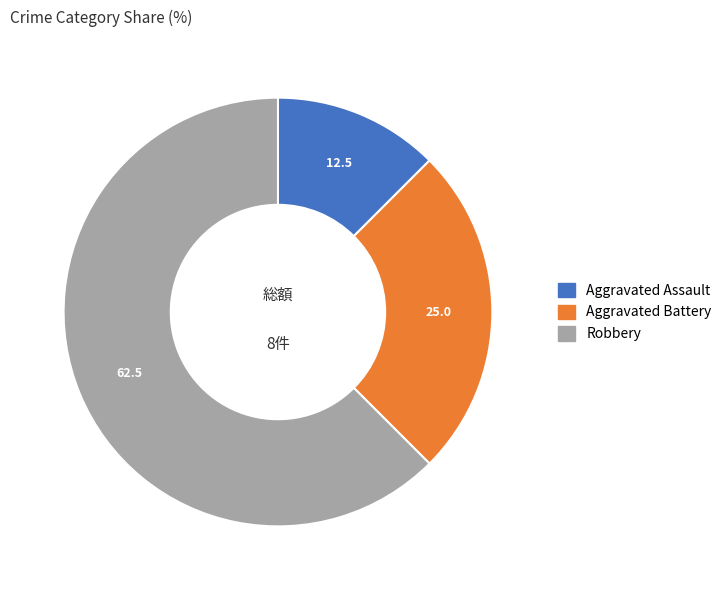

Which slice is the largest?

Robbery